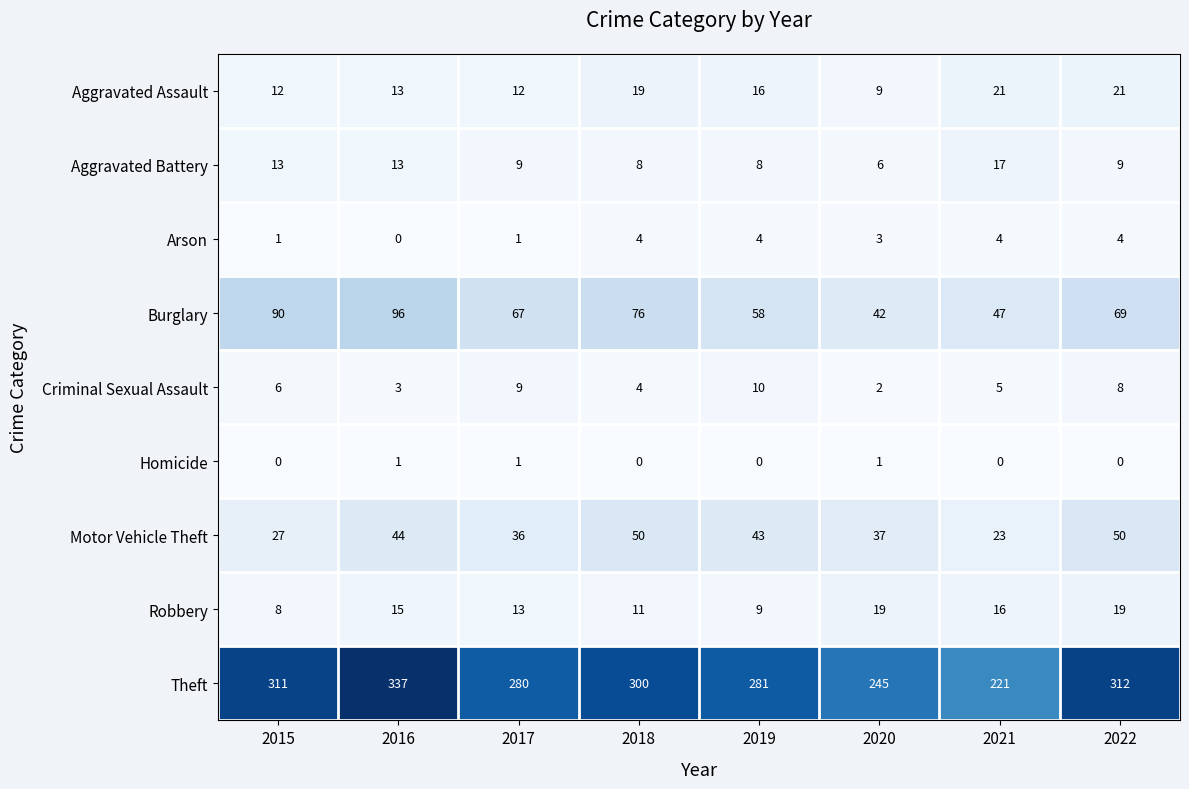

Where is Theft nearest to the value 279?

2017